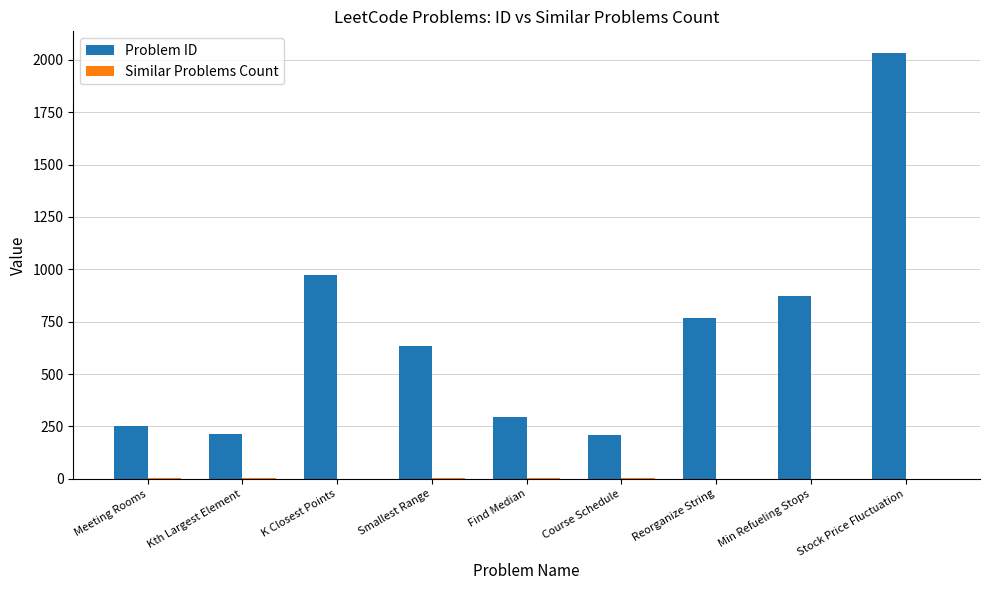

The Problem ID series shows 2034 at Stock Price Fluctuation. True or false?

True